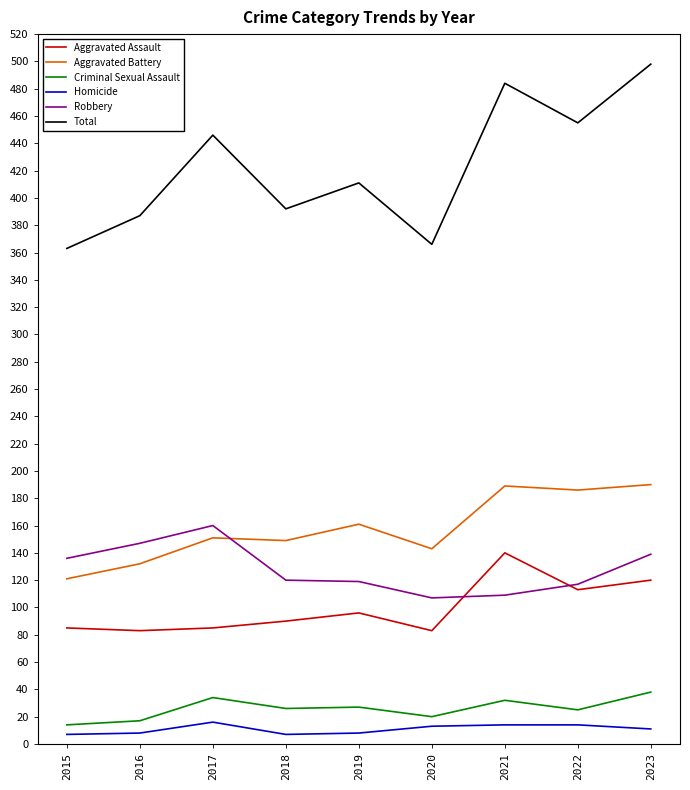

True or false: Criminal Sexual Assault and Total intersect in this chart.

False